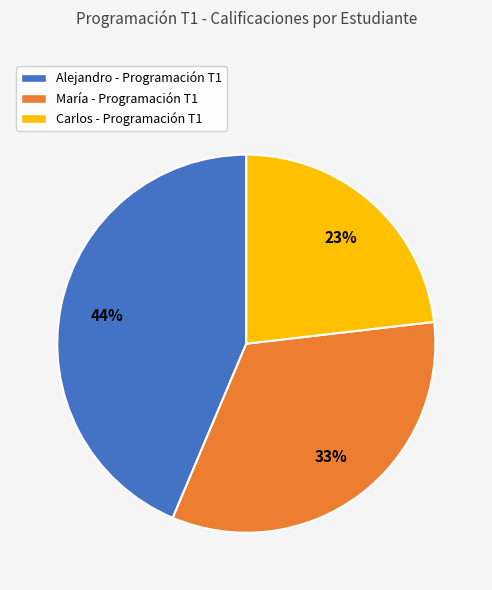

True or false: Alejandro accounts for 33% of the total.

False